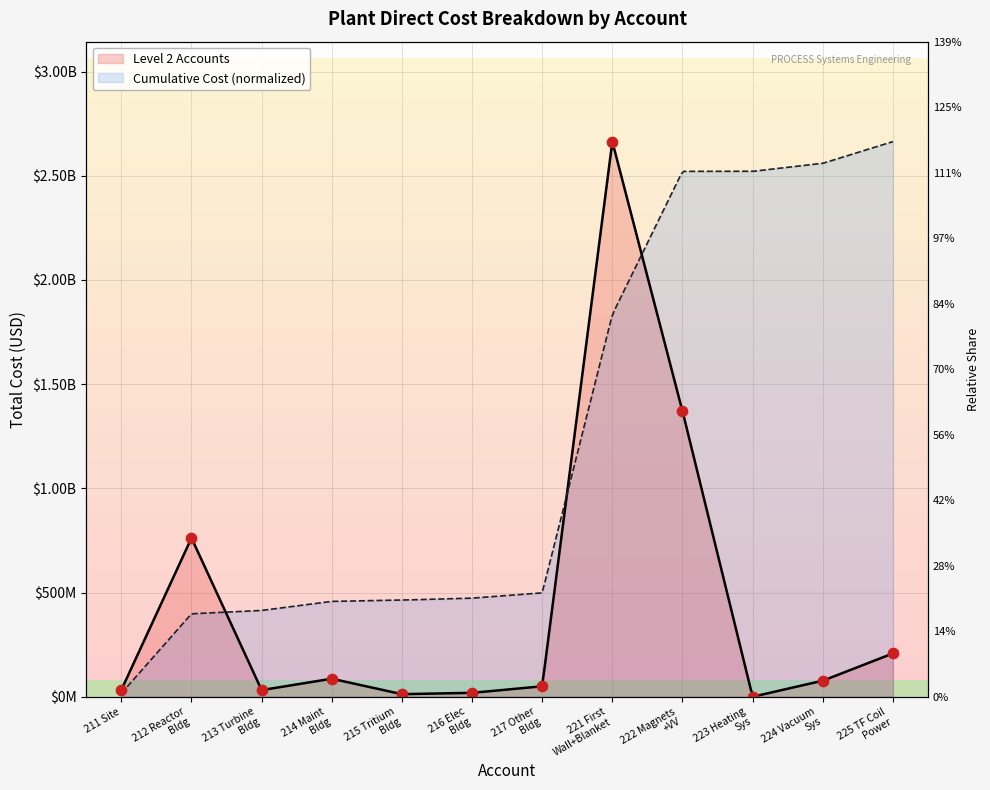

Which has a higher value, 217 Other
Bldg or 212 Reactor
Bldg?

212 Reactor
Bldg